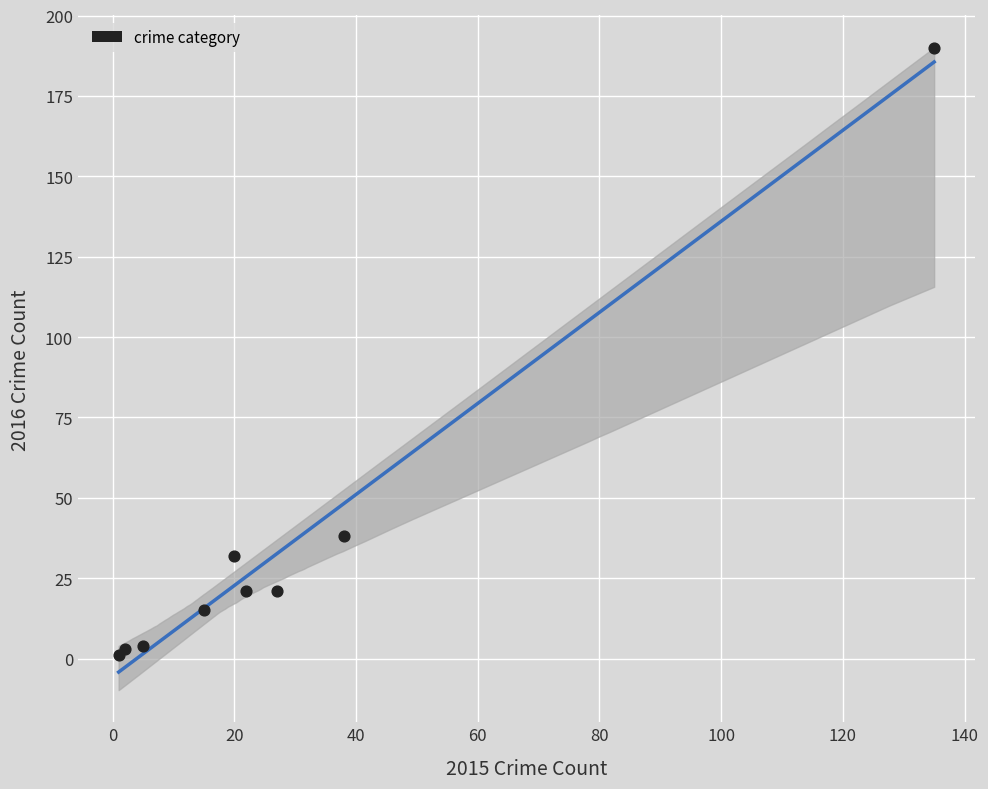

What Y value in the scatter plot is closest to 95?

38